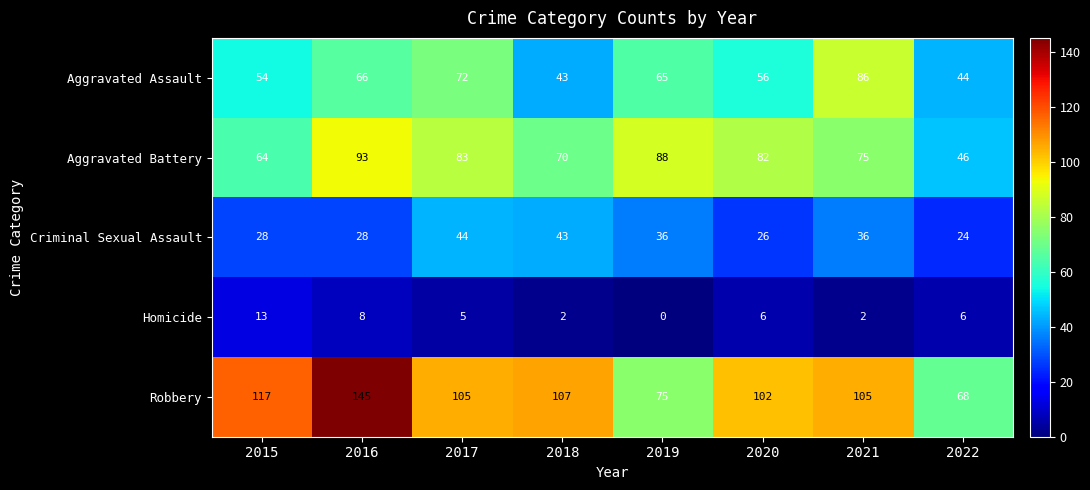

True or false: Homicide has a value of 8 at 2017.

False